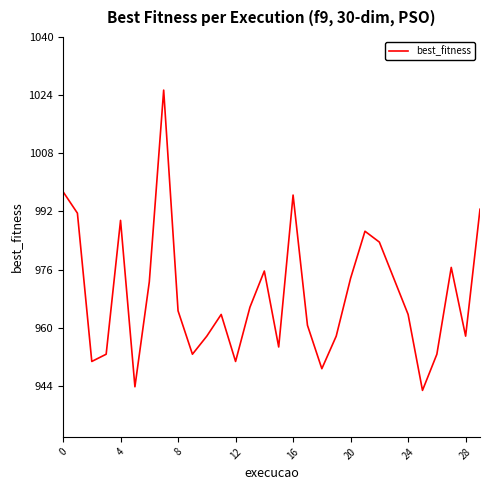

What is the difference between the maximum and minimum values?

82.6